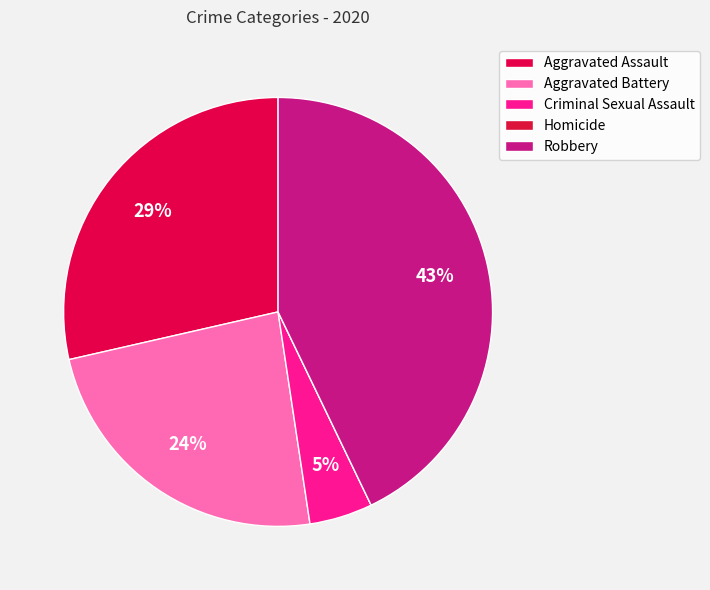

Is it true that Criminal Sexual Assault is 5% of the pie?

True